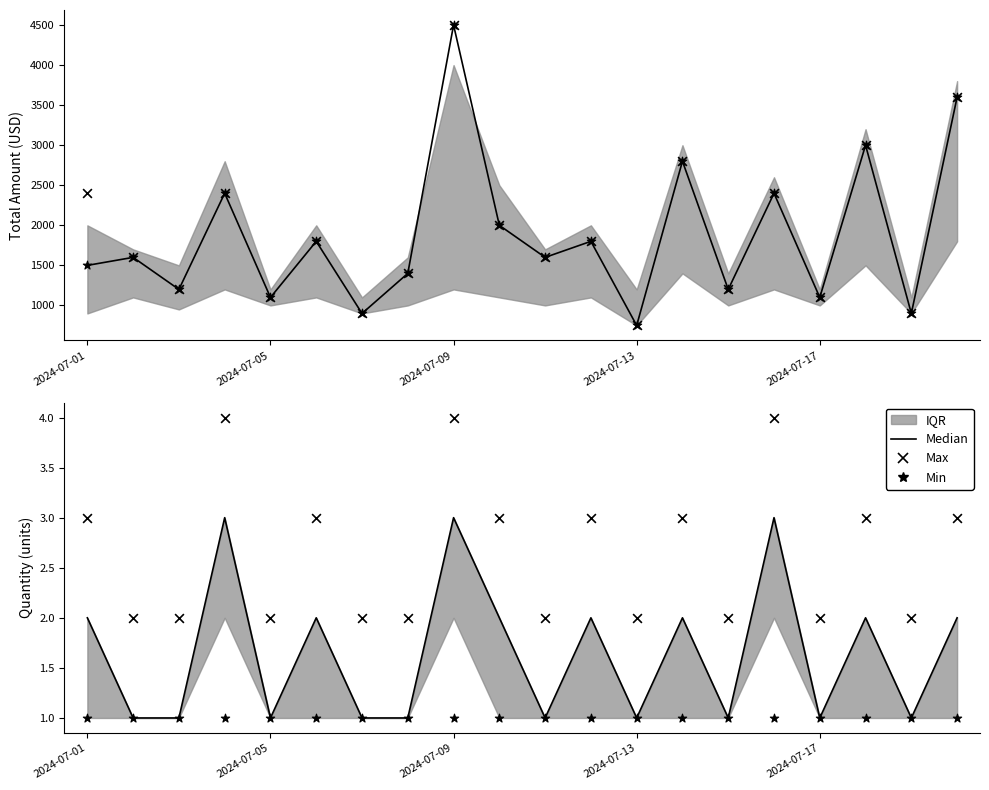

Is the value of Min at 17 greater than the value of Median at 15?

No